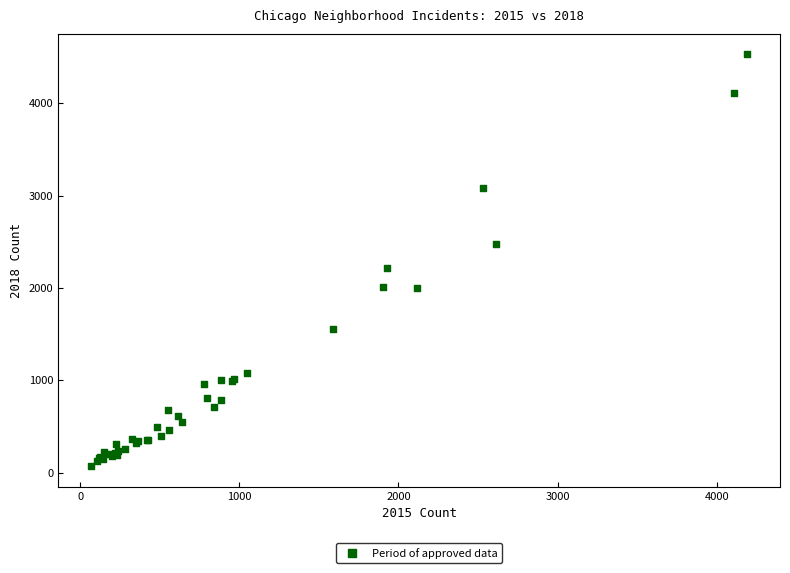

What Y value in the scatter plot is closest to 2298?

2212